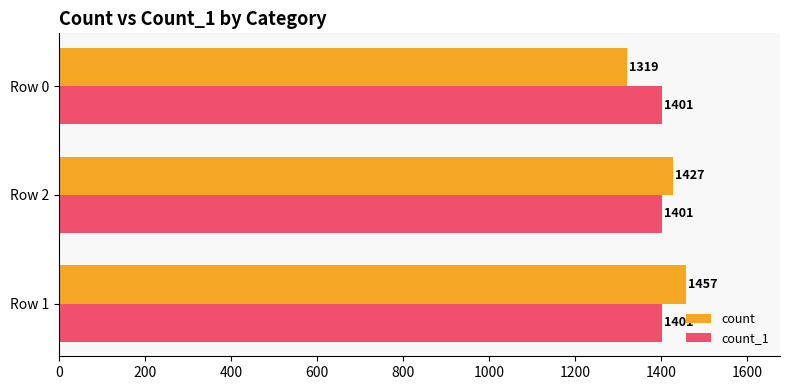

What is the total value across all series at Row 0?

2720